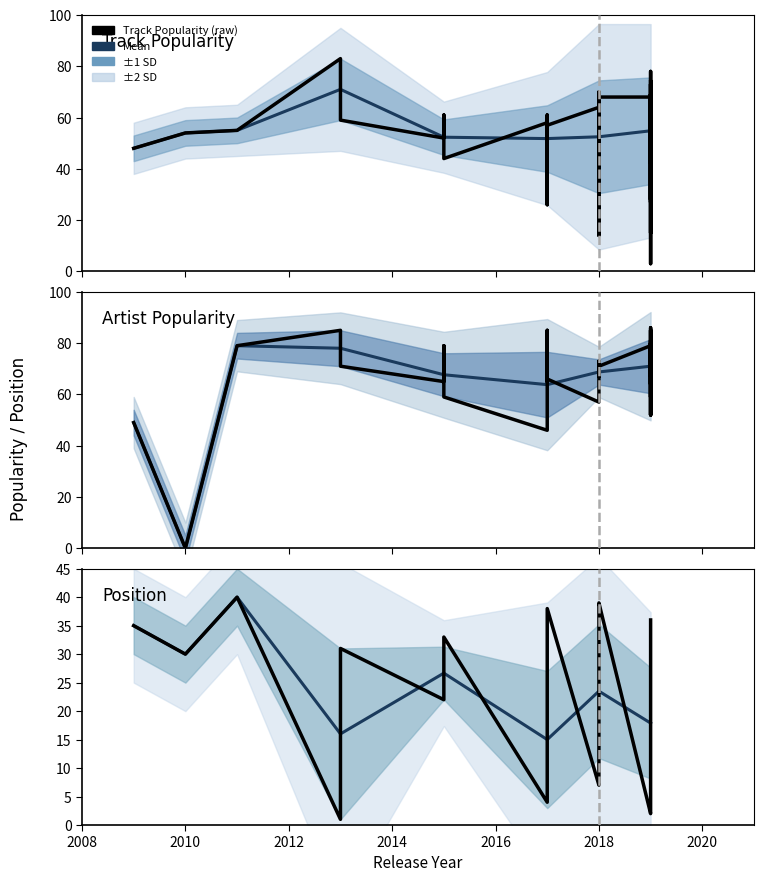

Which series has the largest total across all categories?

Artist Popularity